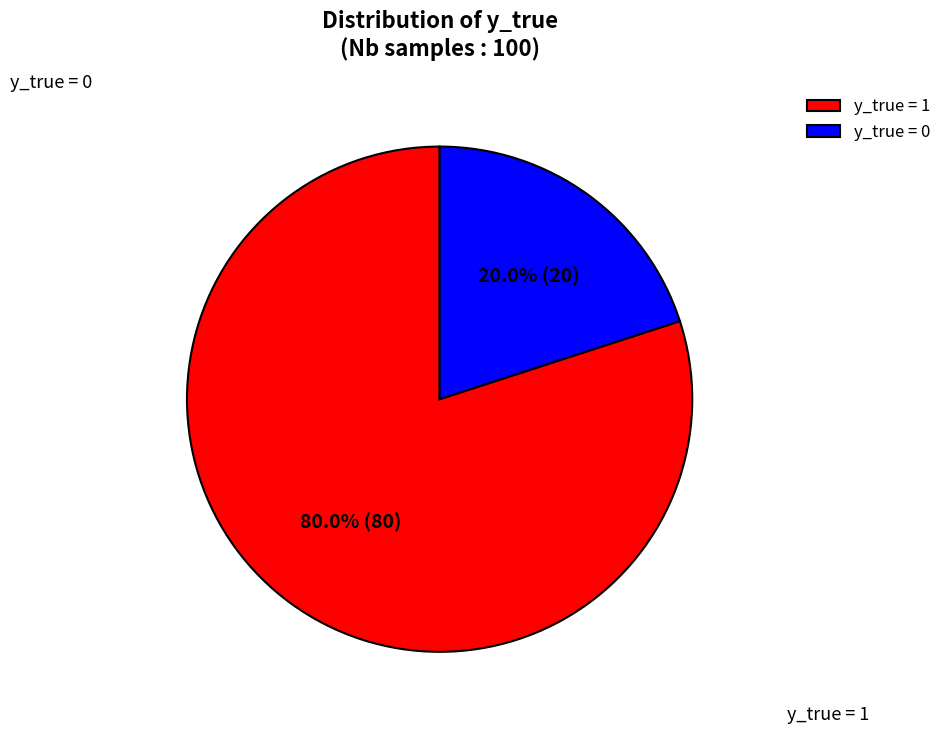

How many slices are in this pie chart?

2